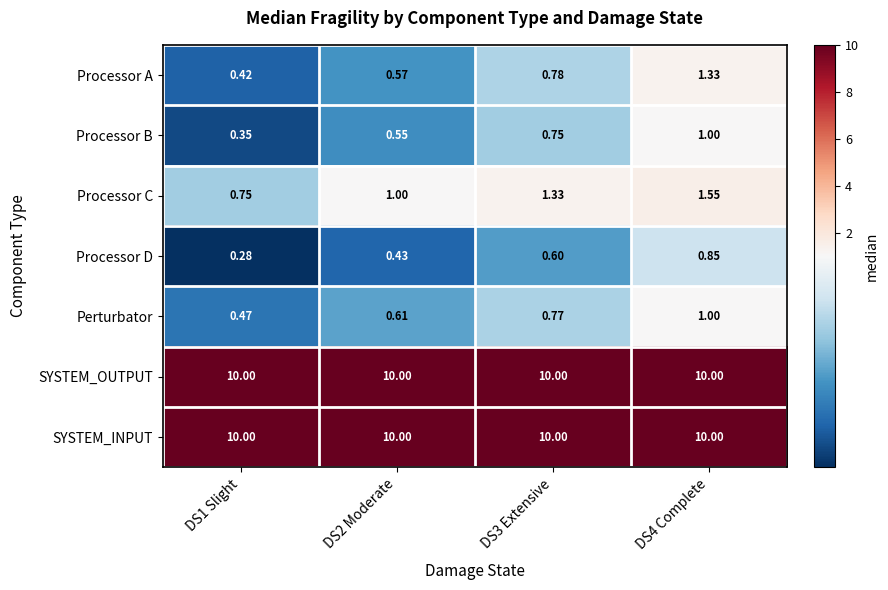

Which series has the widest spread of values?

Processor A